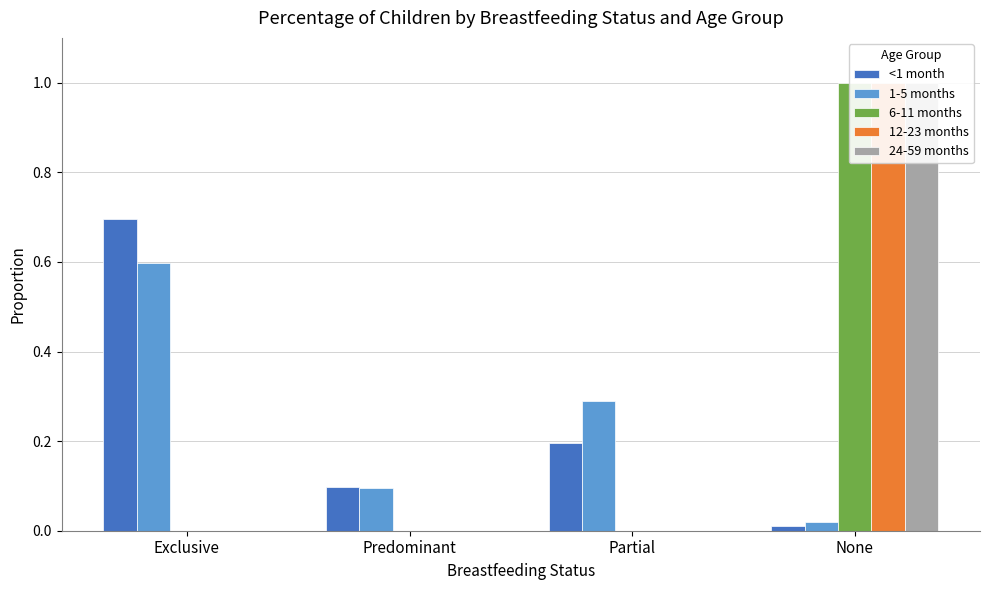

True or false: 6-11 months has a value of 0.0 at Partial.

True